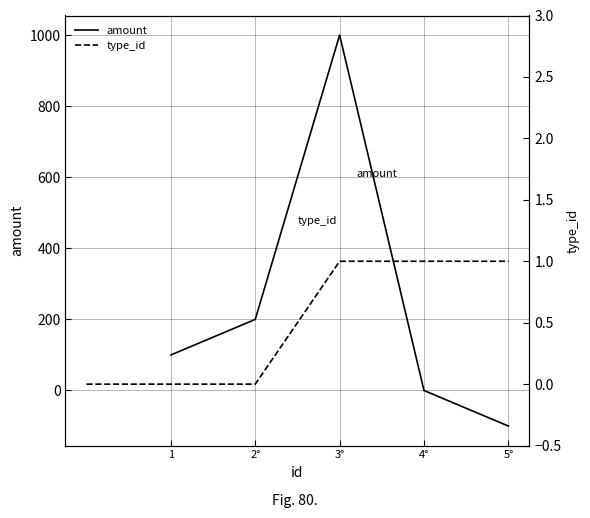

At which label does amount reach its minimum?

5°